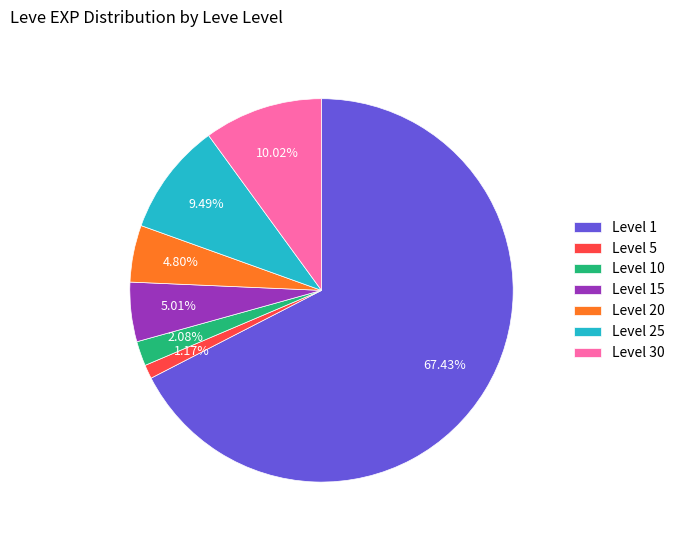

Is Level 1 the majority of the pie?

Yes